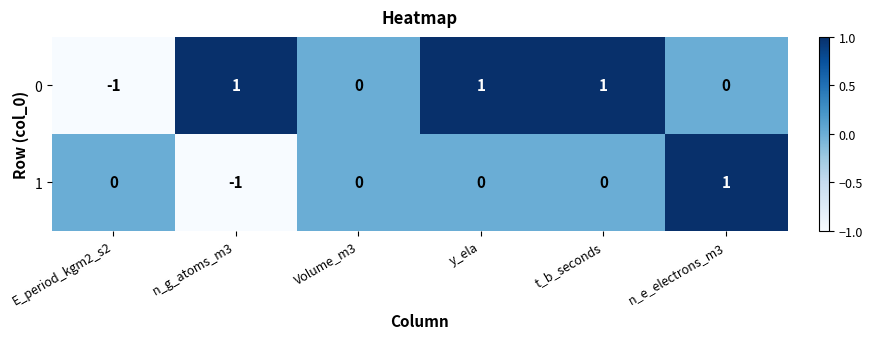

How many values in 0 are below zero?

1